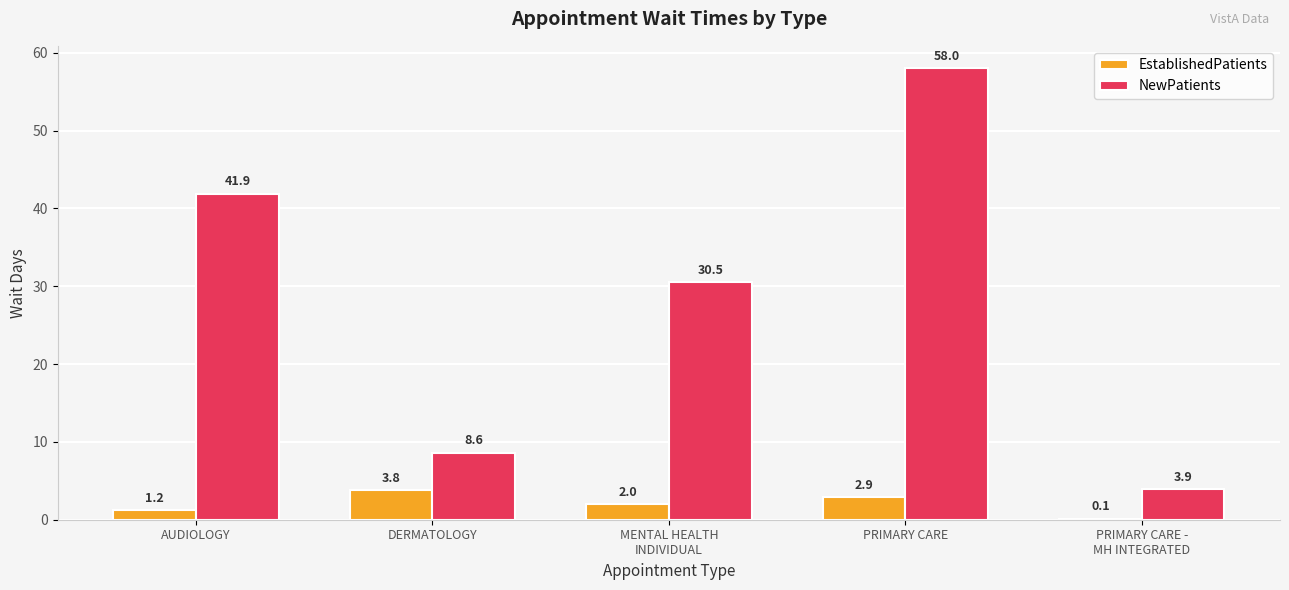

What are all the series names shown in the legend?

EstablishedPatients, NewPatients